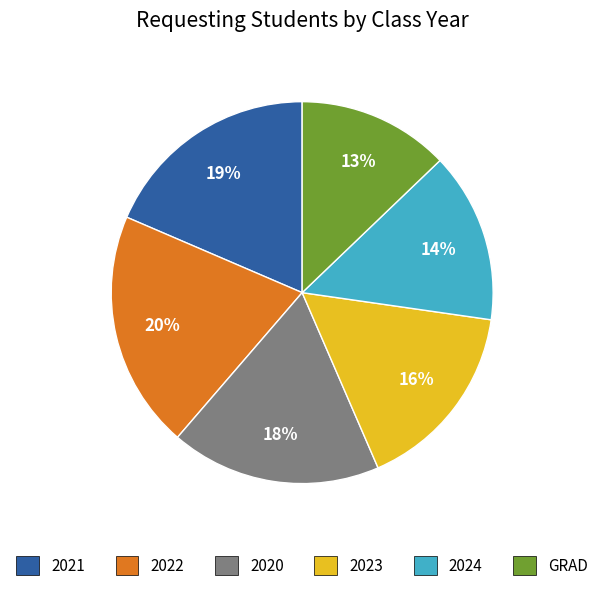

Count the number of slices in the pie.

6